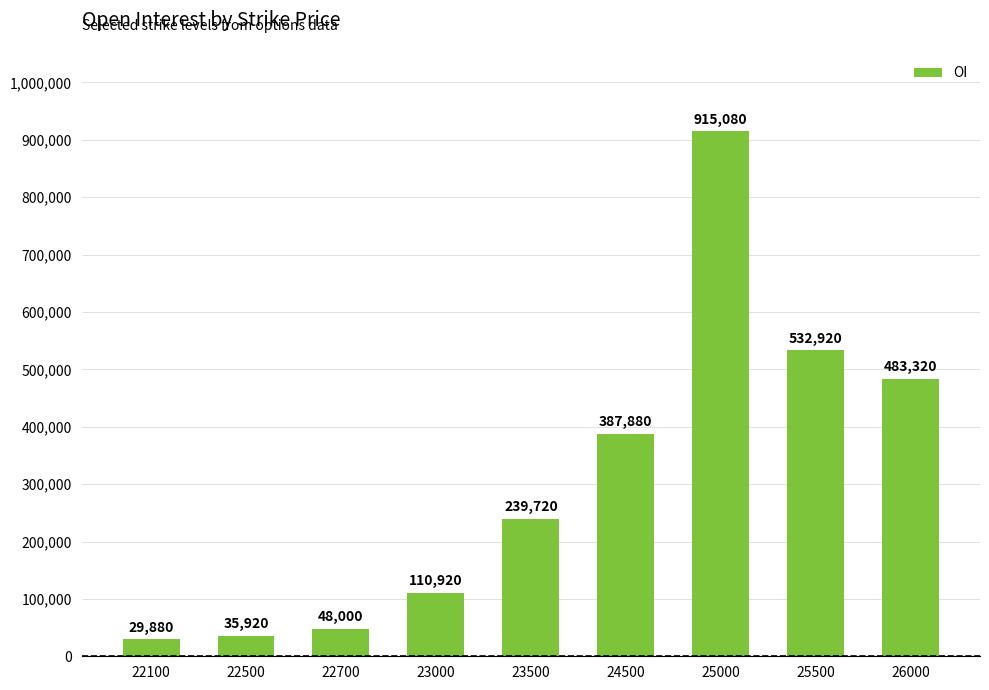

Reading left to right, what are all the values shown in this chart?

22100=29880	22500=35920	22700=48000	23000=110920	23500=239720	24500=387880	25000=915080	25500=532920	26000=483320